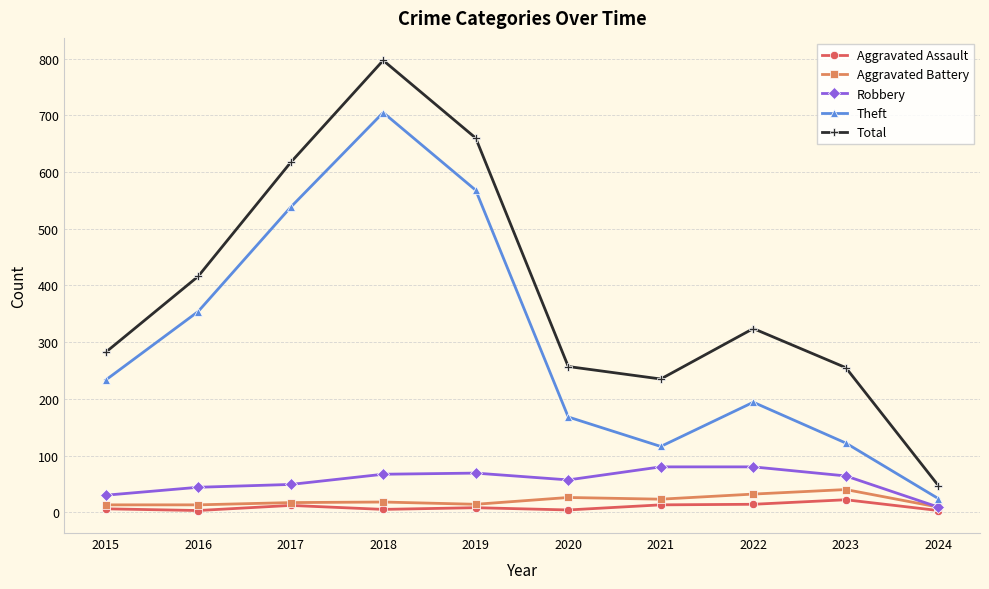

Where is the first local minimum for Total?

2021